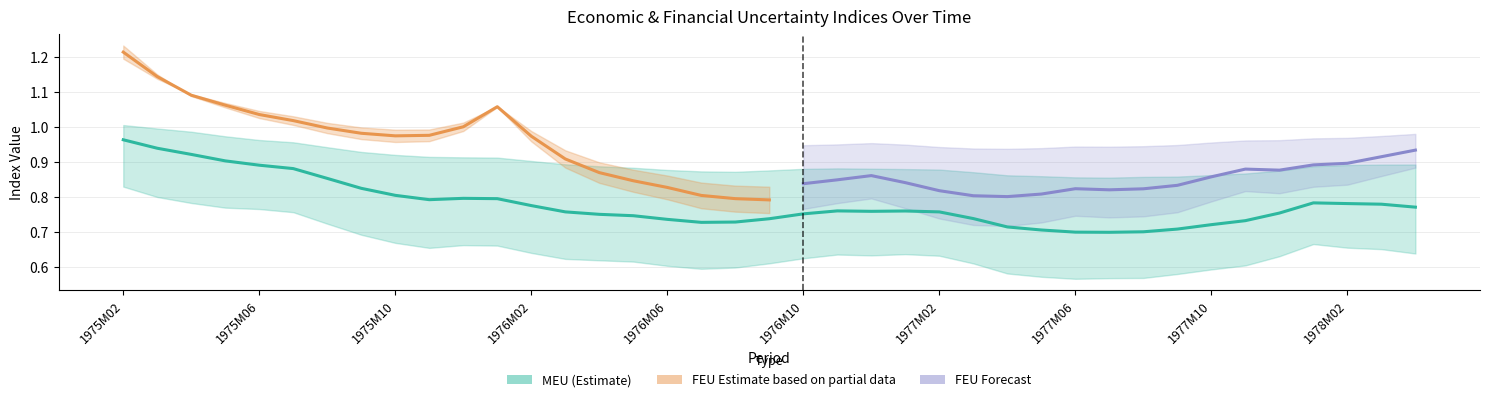

True or false: MEU3 and MEU1 intersect in this chart.

False